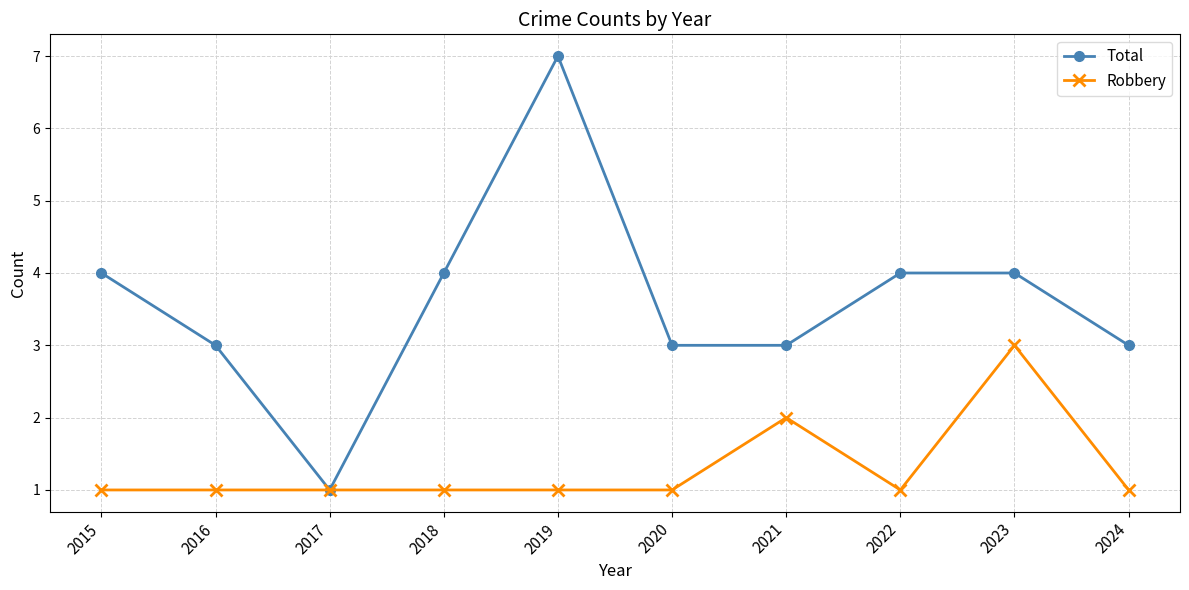

The Total series shows 3 at 2024. True or false?

True